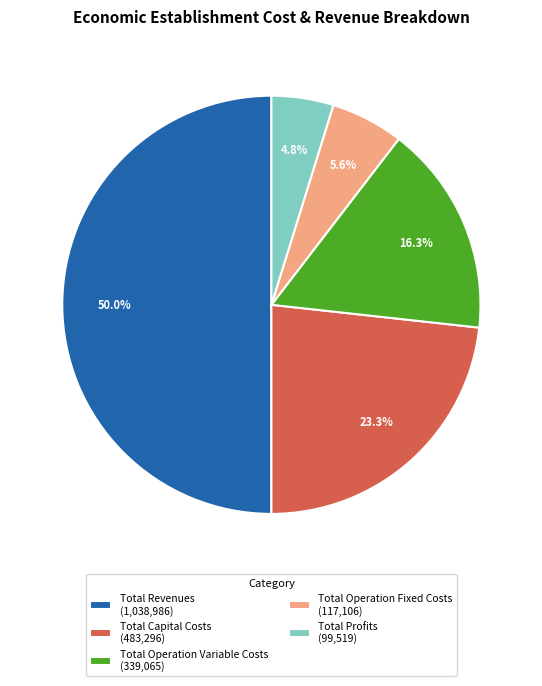

What percentage is the Total Revenues slice, to the nearest percent?

50%